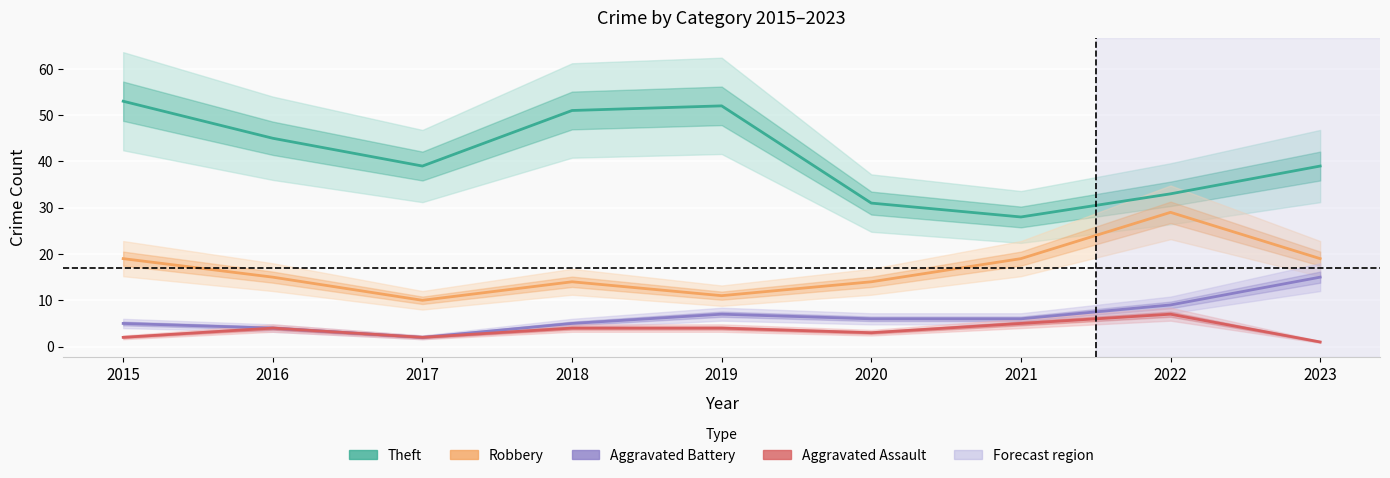

True or false: Robbery and Theft cross at least once.

False